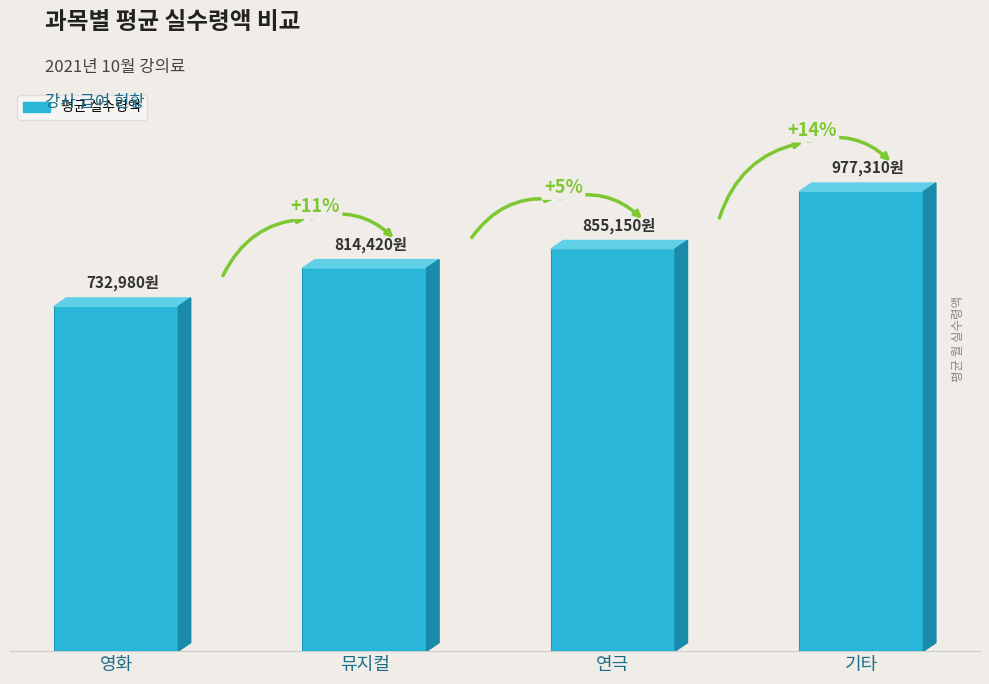

Where does the data first go above 855150?

기타